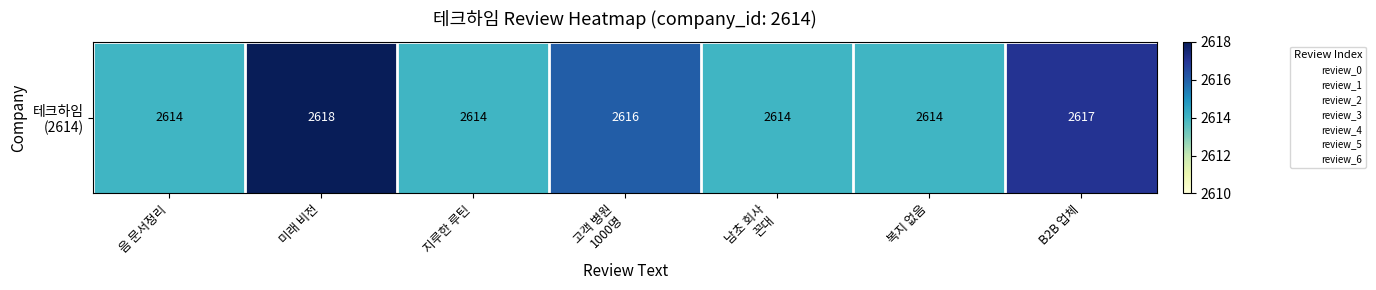

Is it true that the value at B2B 업체 is 2617?

True